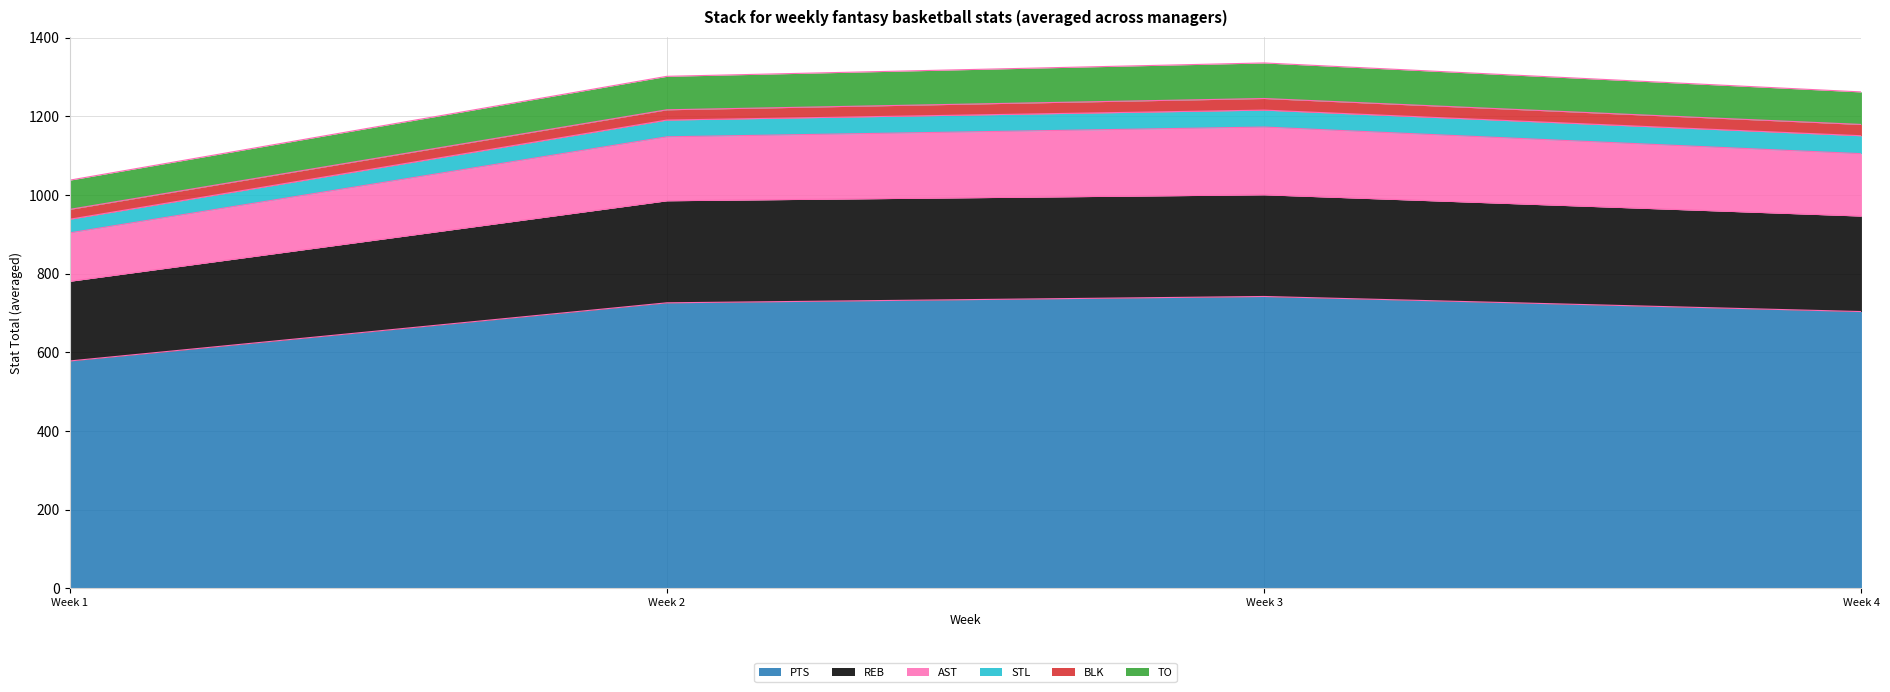

True or false: PTS and BLK intersect in this chart.

False